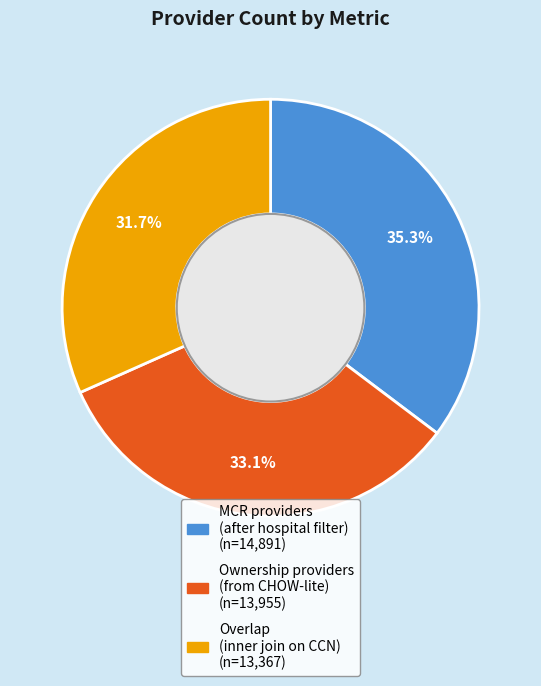

To the nearest percent, what is the difference between the MCR providers (after hospital filter) and Overlap (inner join on CCN) slice percentages?

4%